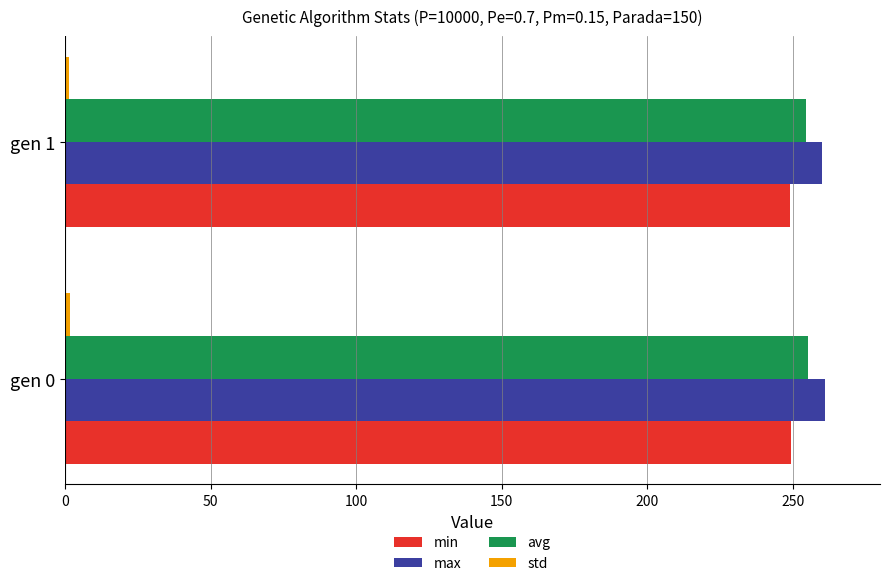

What is the average value of the avg series?

254.9